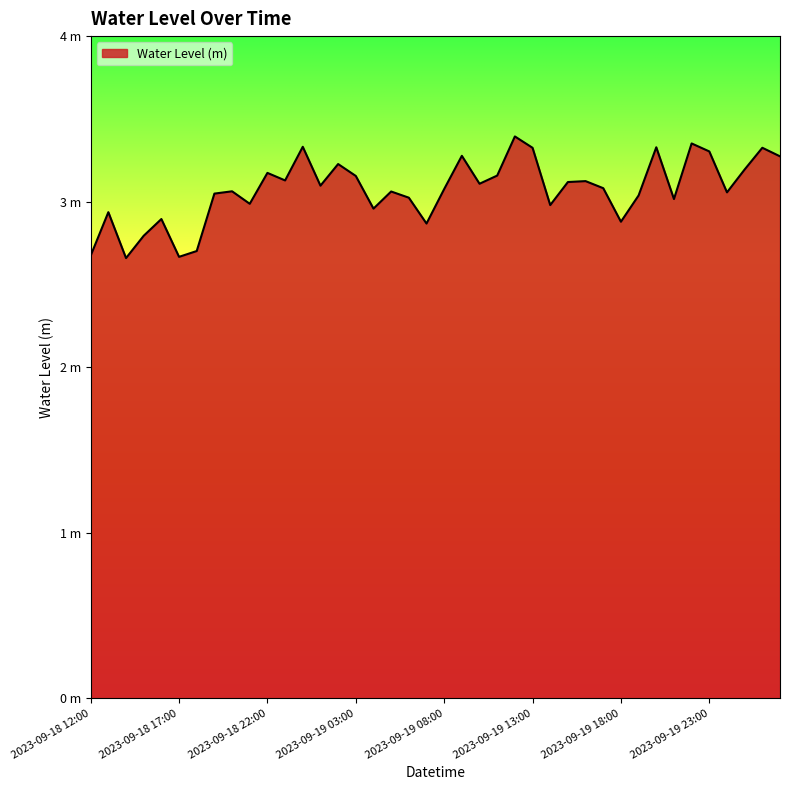

Reading left to right, list all the values displayed in this chart.

2.7	2.9	2.7	2.8	2.9	2.7	2.7	3.0	3.1	3.0	3.2	3.1	3.3	3.1	3.2	3.2	3.0	3.1	3.0	2.9	3.1	3.3	3.1	3.2	3.4	3.3	3.0	3.1	3.1	3.1	2.9	3.0	3.3	3.0	3.4	3.3	3.1	3.2	3.3	3.3